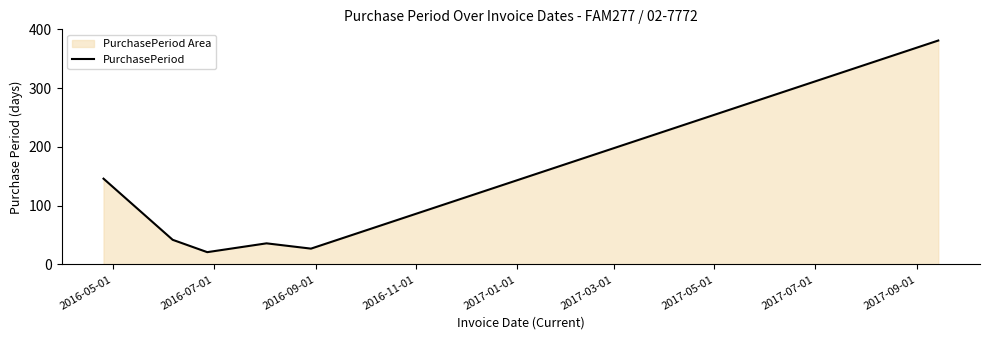

True or false: the data has more than 1 interior local peaks.

False